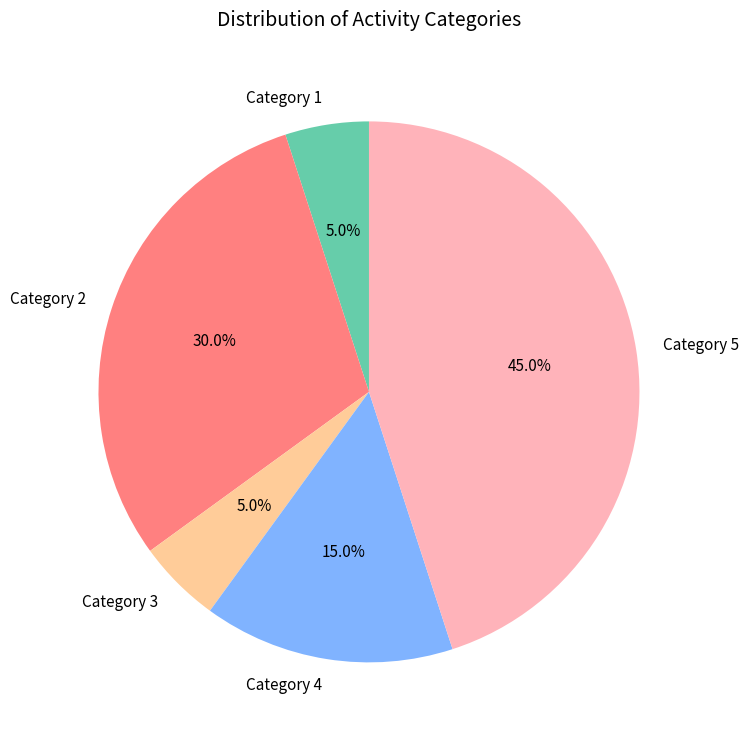

What is the ratio of the value at Category 2 to the value at Category 4?

2.0